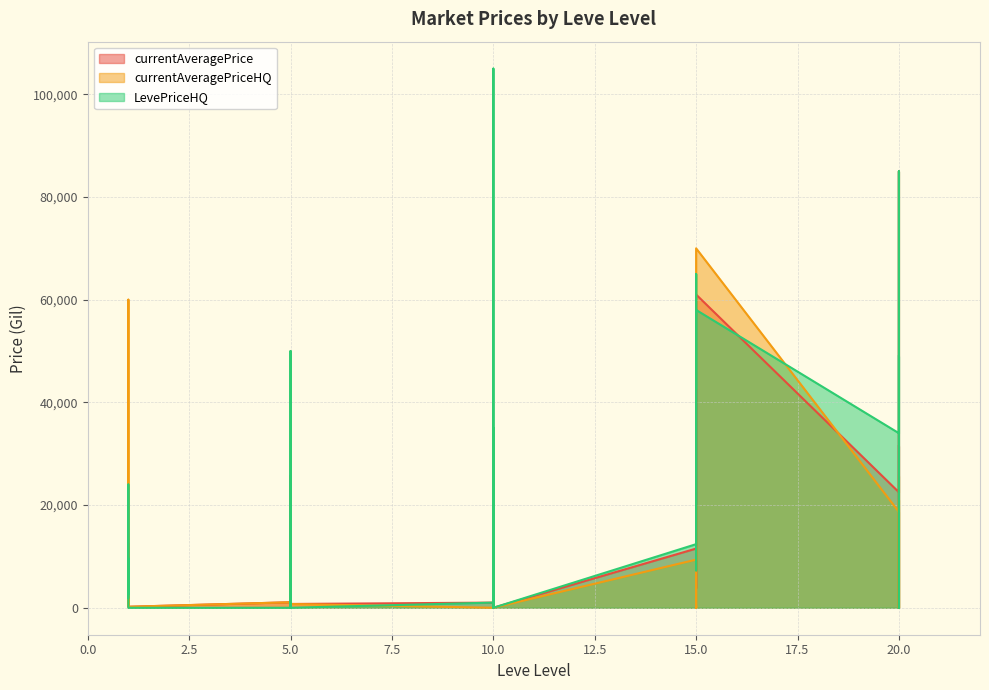

Rank the series by their maximum value, from lowest to highest.

currentAveragePriceHQ, currentAveragePrice, LevePriceHQ